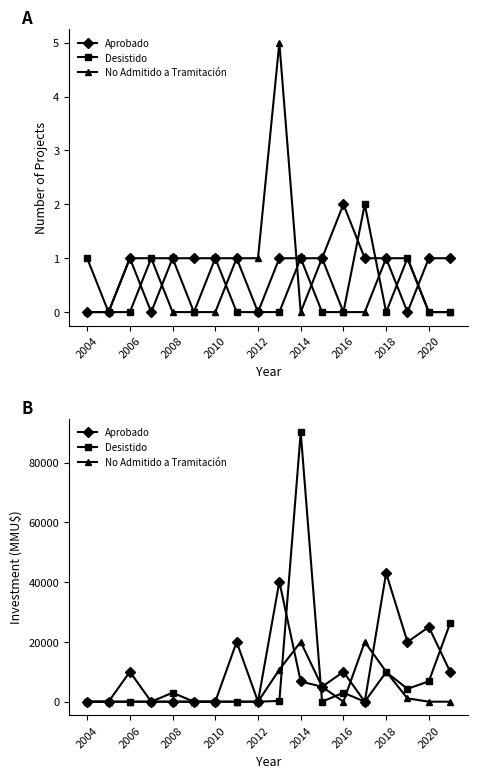

How many lines are shown in the chart?

3